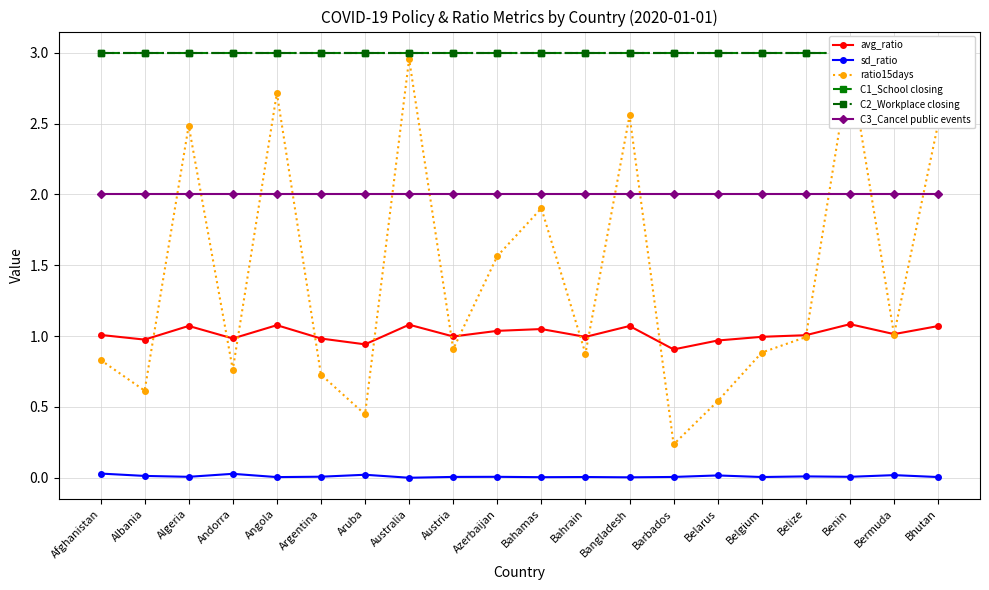

Rank the series at Andorra from highest to lowest value.

C1_School closing, C2_Workplace closing, C3_Cancel public events, avg_ratio, ratio15days, sd_ratio